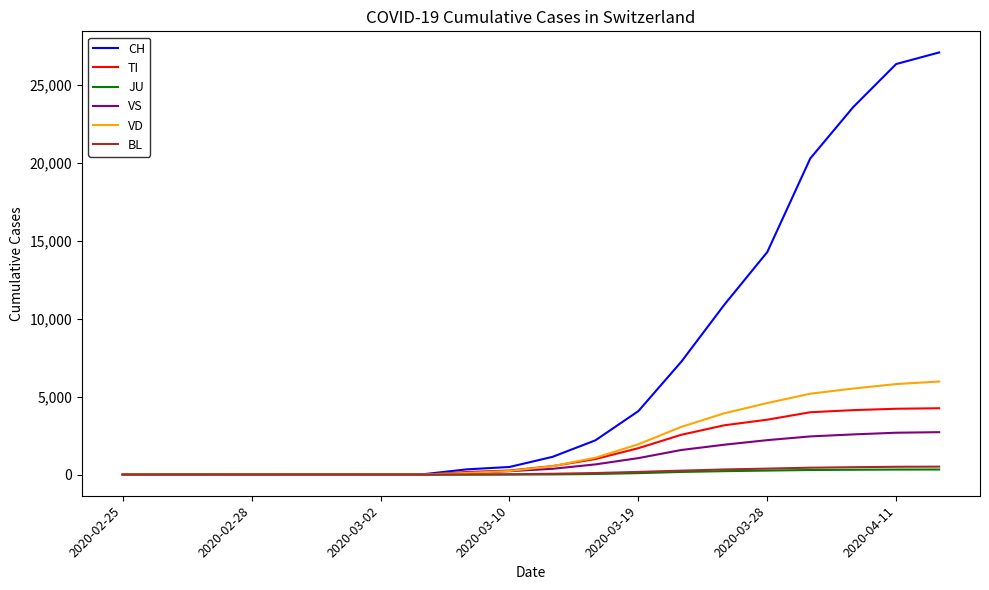

Which series has the widest spread of values?

CH